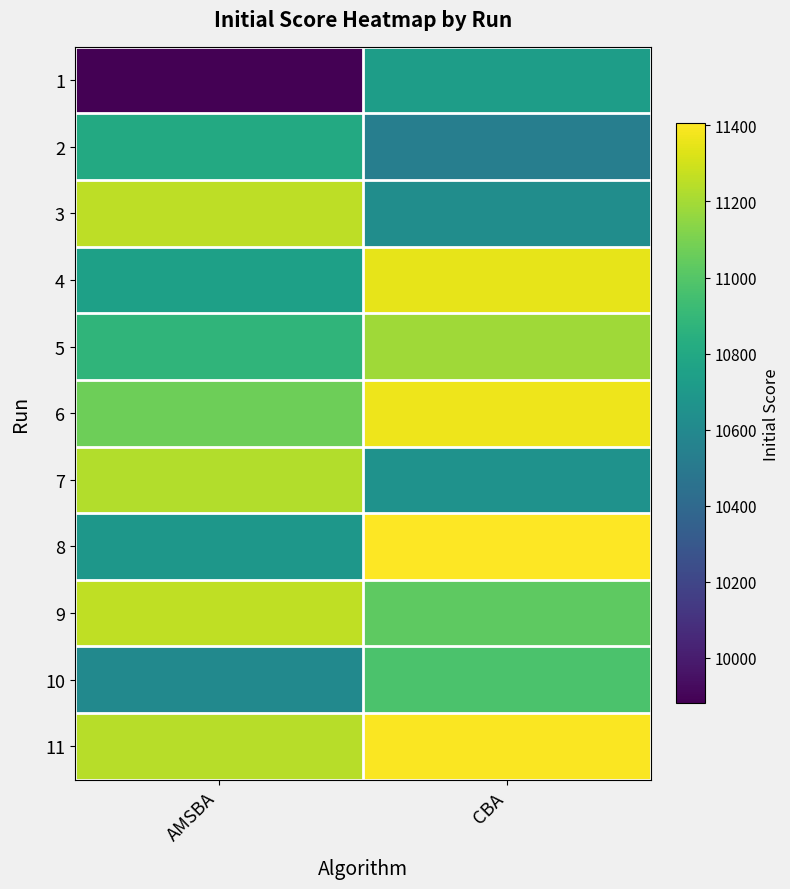

Between AMSBA and CBA, which series saw the biggest shift?

1